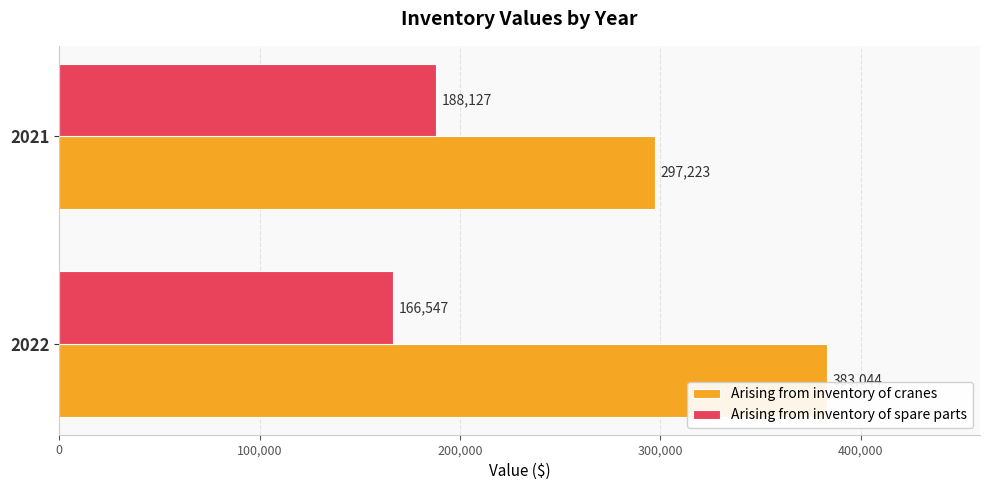

What is the maximum value for Arising from inventory of cranes?

383044